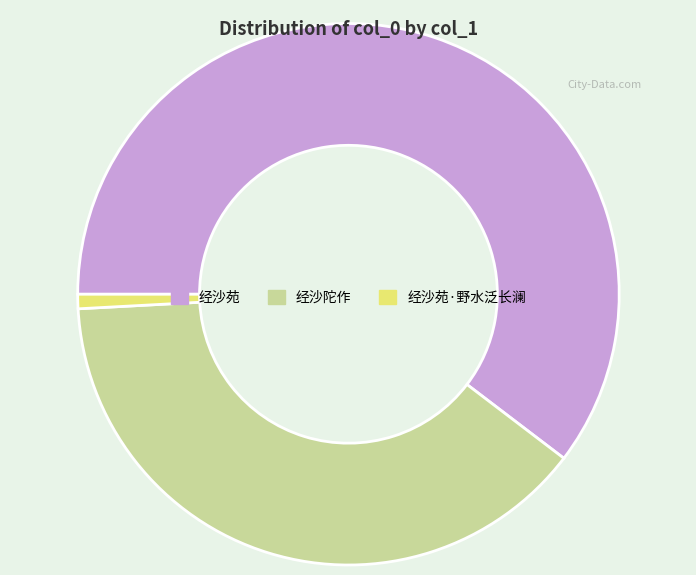

Do 经沙苑·野水泛长澜 and 经沙陀作 together represent more than half of the pie?

No